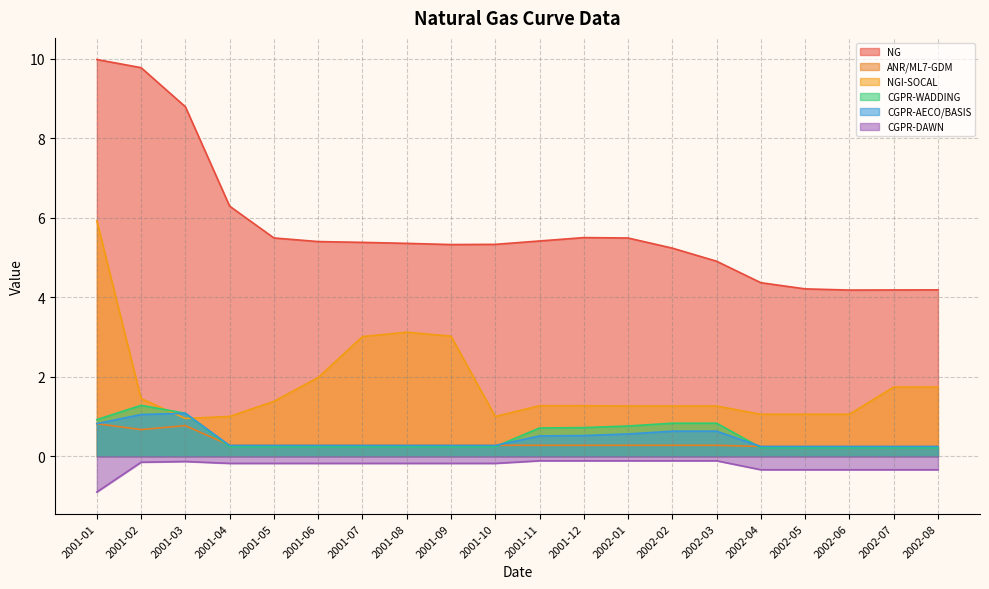

At 2001-09, list the series in order from largest to smallest.

NG, NGI-SOCAL, ANR/ML7-GDM, CGPR-AECO/BASIS, CGPR-WADDING, CGPR-DAWN